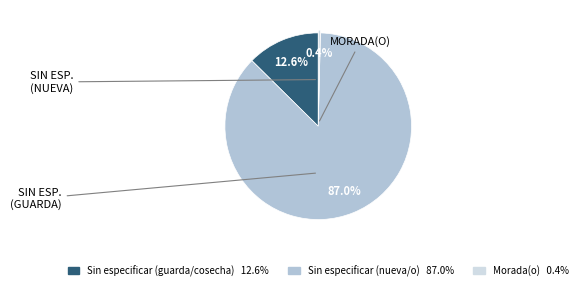

Rank the categories by value from highest to lowest.

Sin especificar (nueva/o) 87.0%, Sin especificar (guarda/cosecha) 12.6%, Morada(o) 0.4%